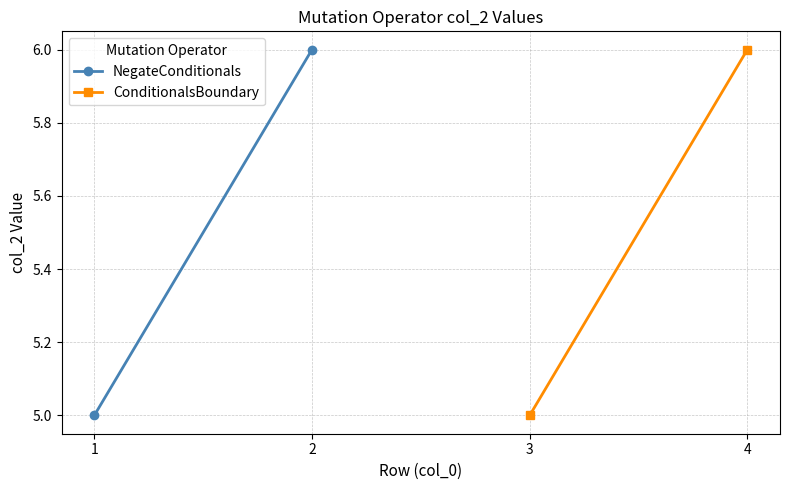

Which category has the highest value in the NegateConditionals series?

2